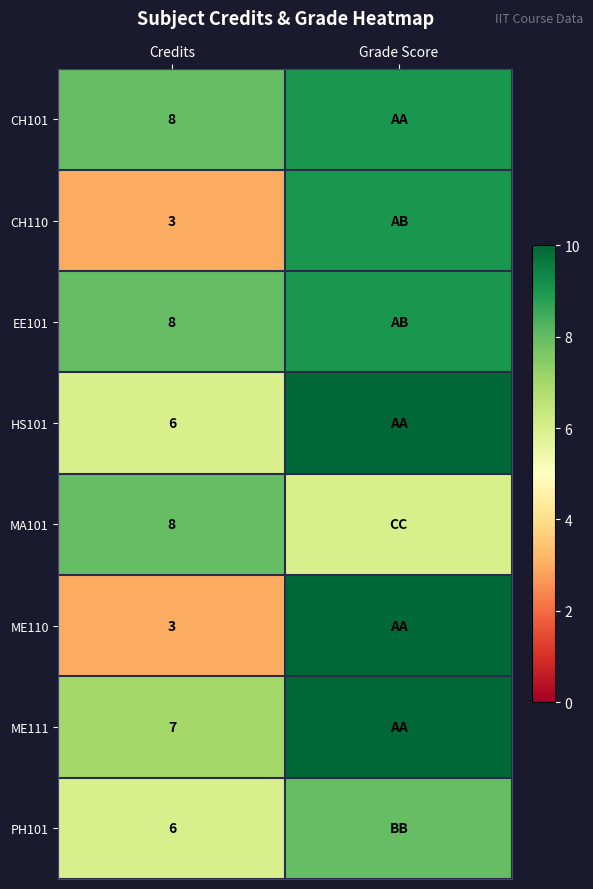

At how many categories does at least one series exceed 4?

2